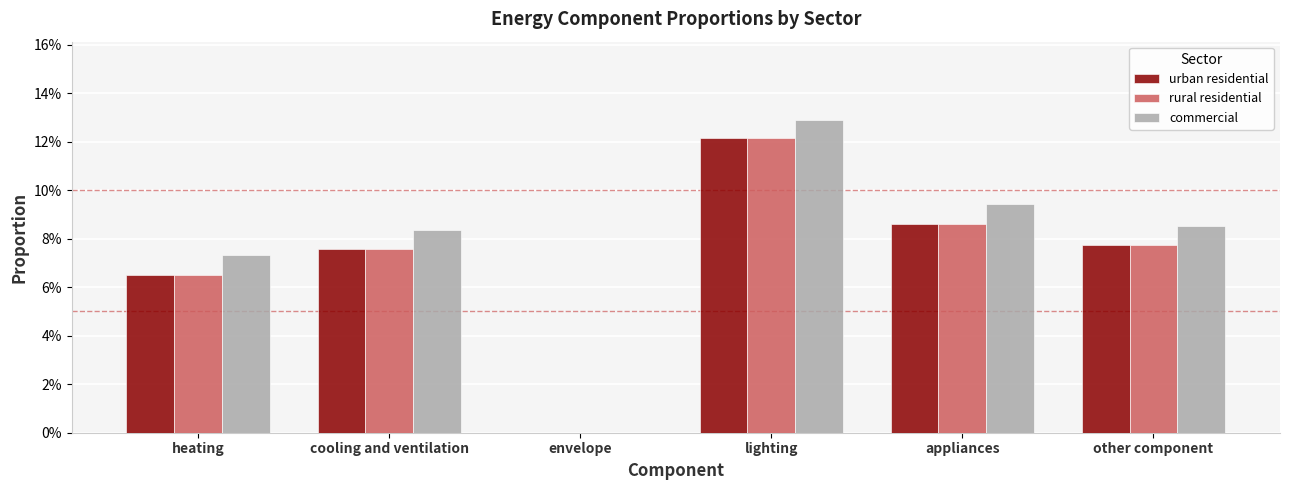

Rank the series by their maximum value, from lowest to highest.

urban residential, rural residential, commercial